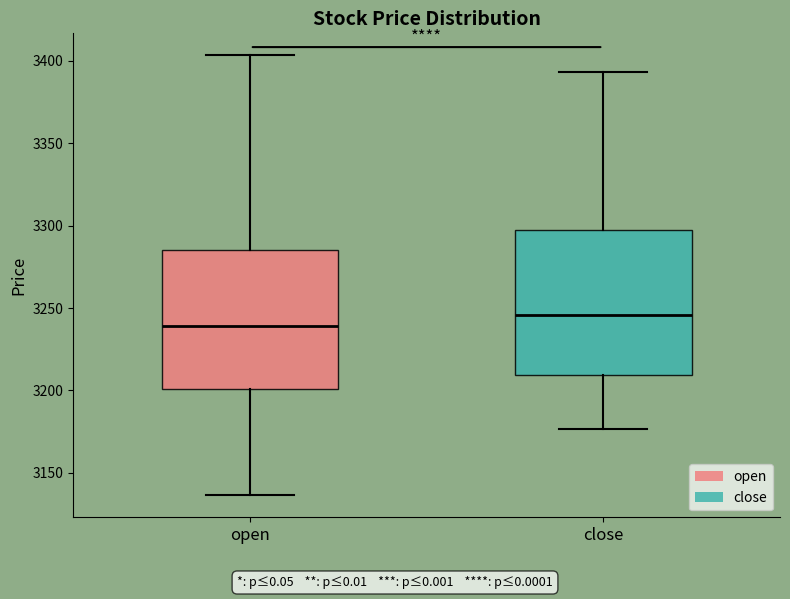

Reading left to right, transcribe this box plot: for each box, give where its median line is, the range the box spans, and where its two whiskers end, as read against the y-axis. The values are not printed on the chart, so give them approximately, as read against the axis.

open: median 3240, box 3200 to 3285, whiskers 3135 to 3405
close: median 3245, box 3210 to 3295, whiskers 3175 to 3395